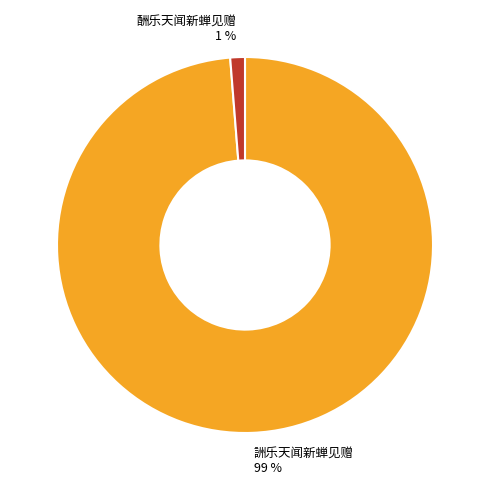

Combined, do 酬乐天闻新蝉见赠 and 詶乐天闻新蝉见赠 account for over 50%?

Yes